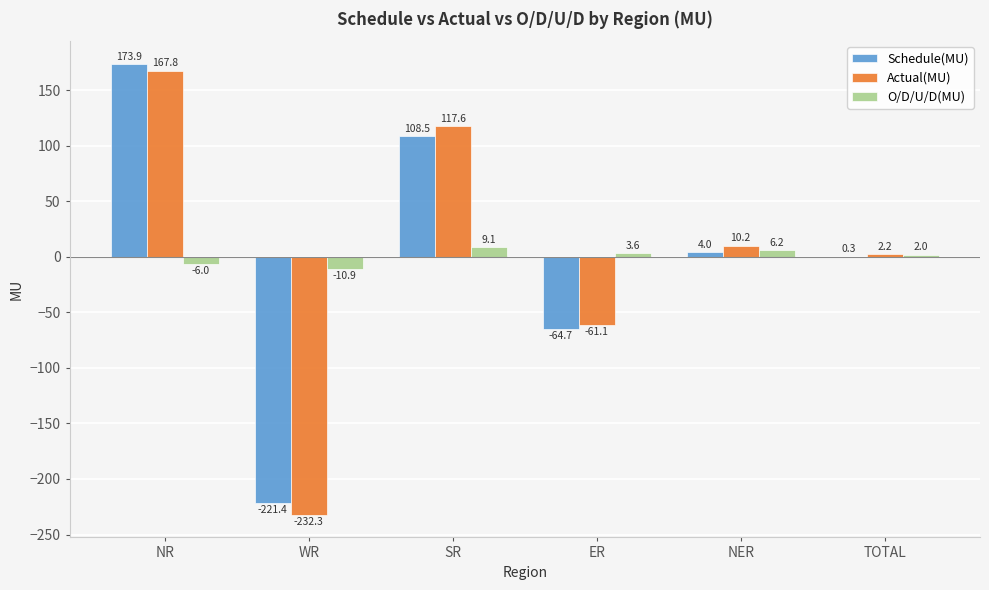

Where does the Actual(MU) series first go above 10?

NR